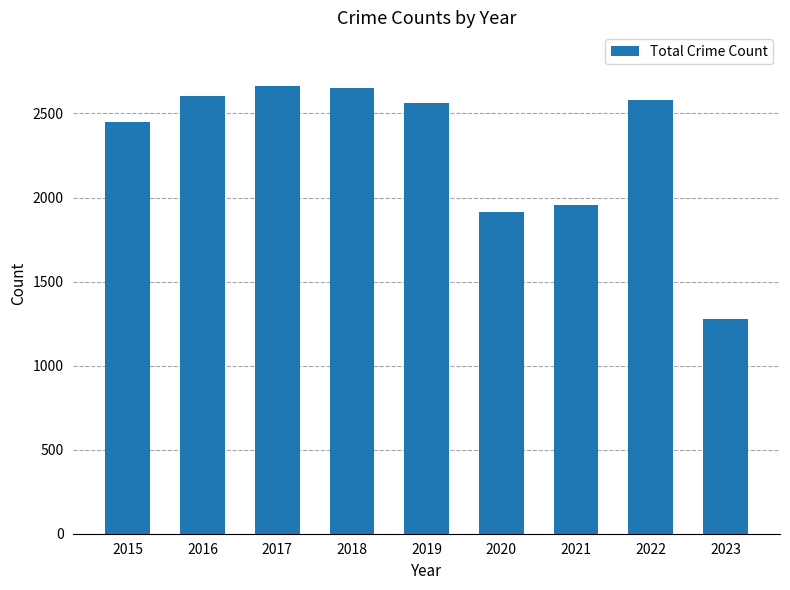

What is the sum of all values?

20659